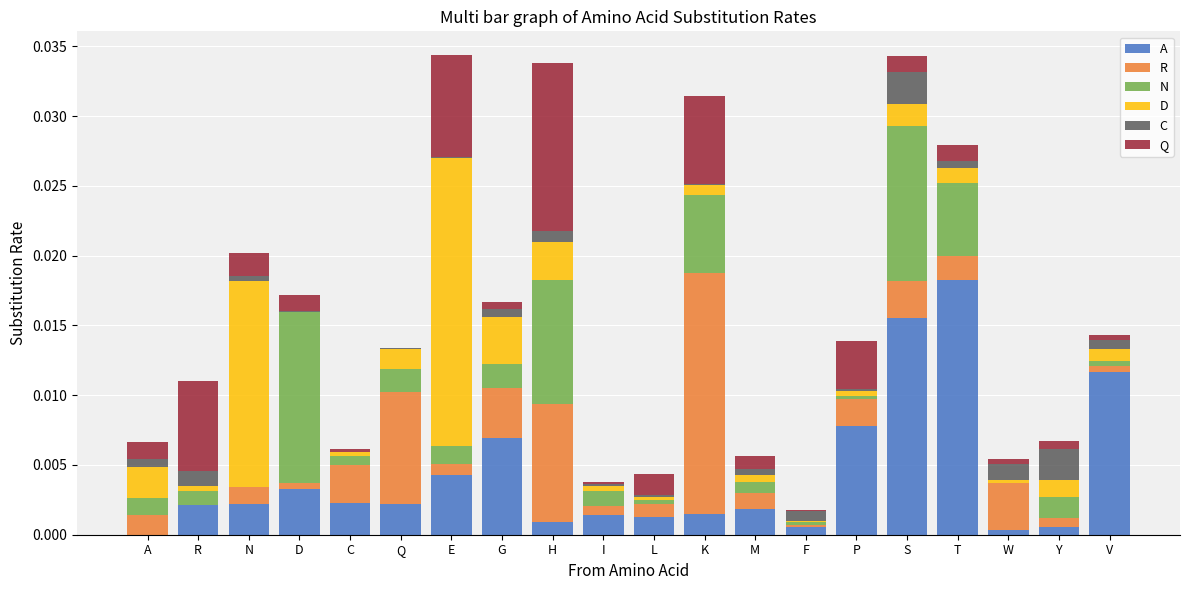

Does the chart contain stacked bars?

Yes